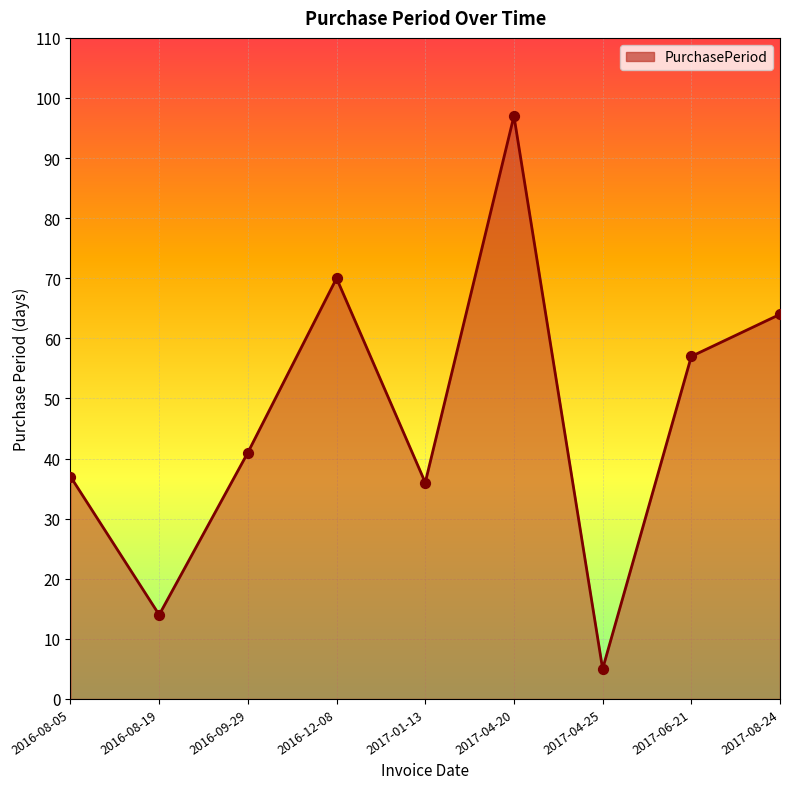

What is the change in value from 2016-08-19 to 2017-08-24?

+50